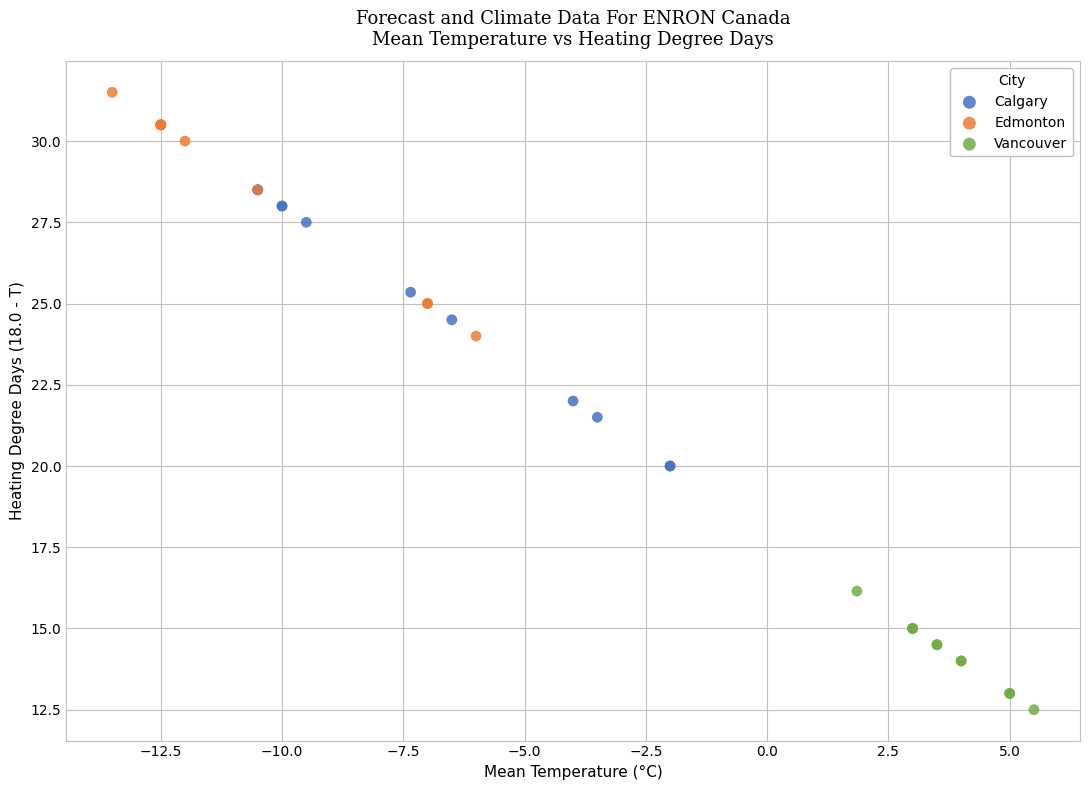

Which series reaches the minimum Y coordinate?

Vancouver